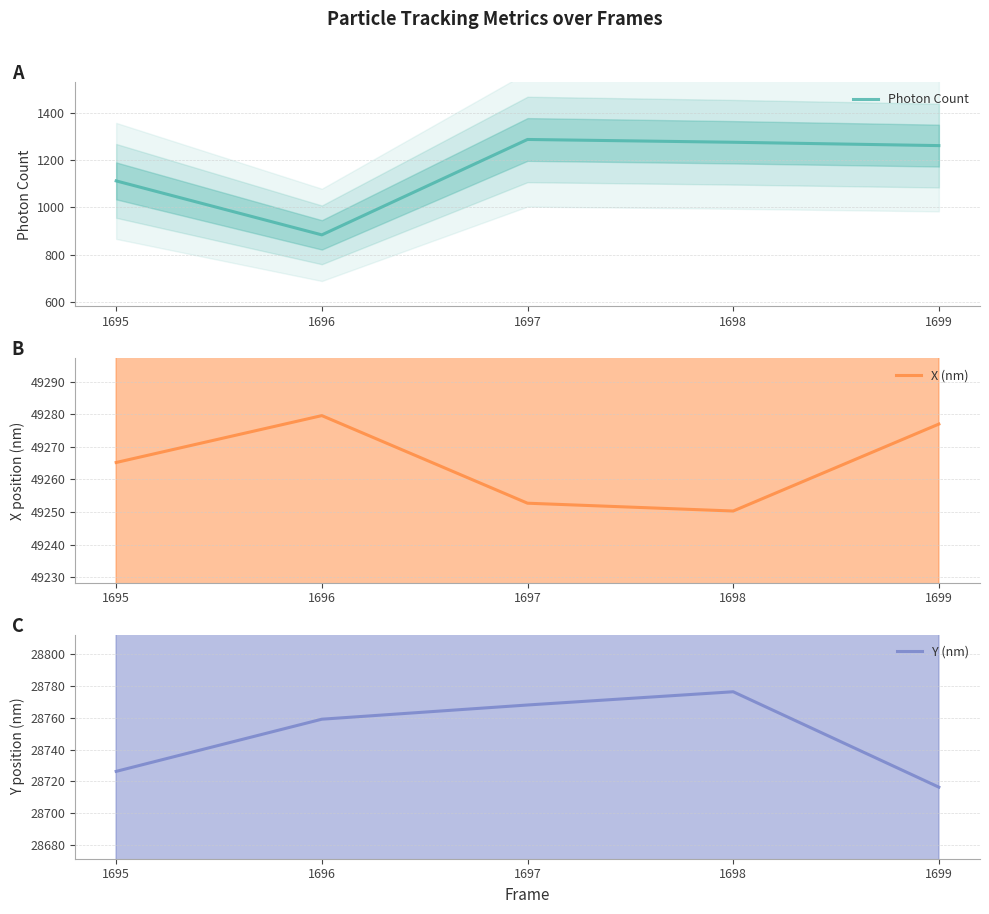

Which series has the widest spread of values?

Photon Count